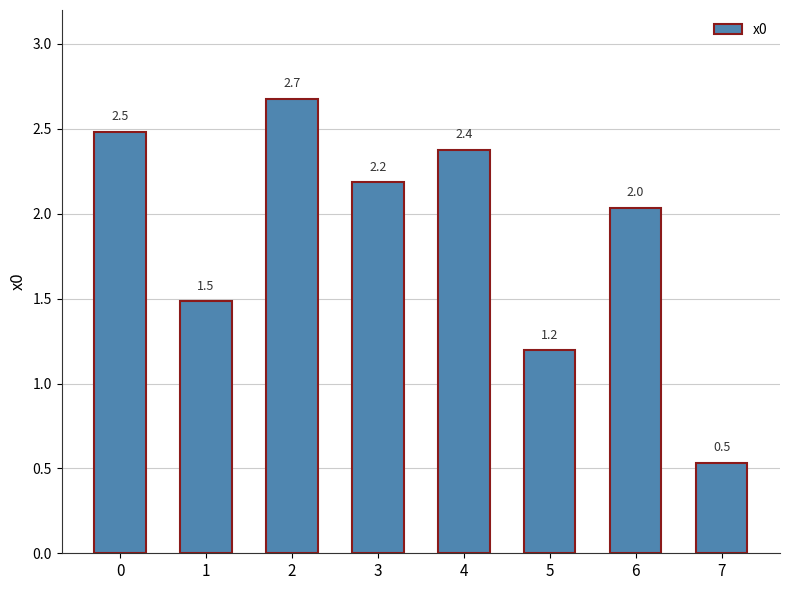

At which label is the value closest to 1?

5